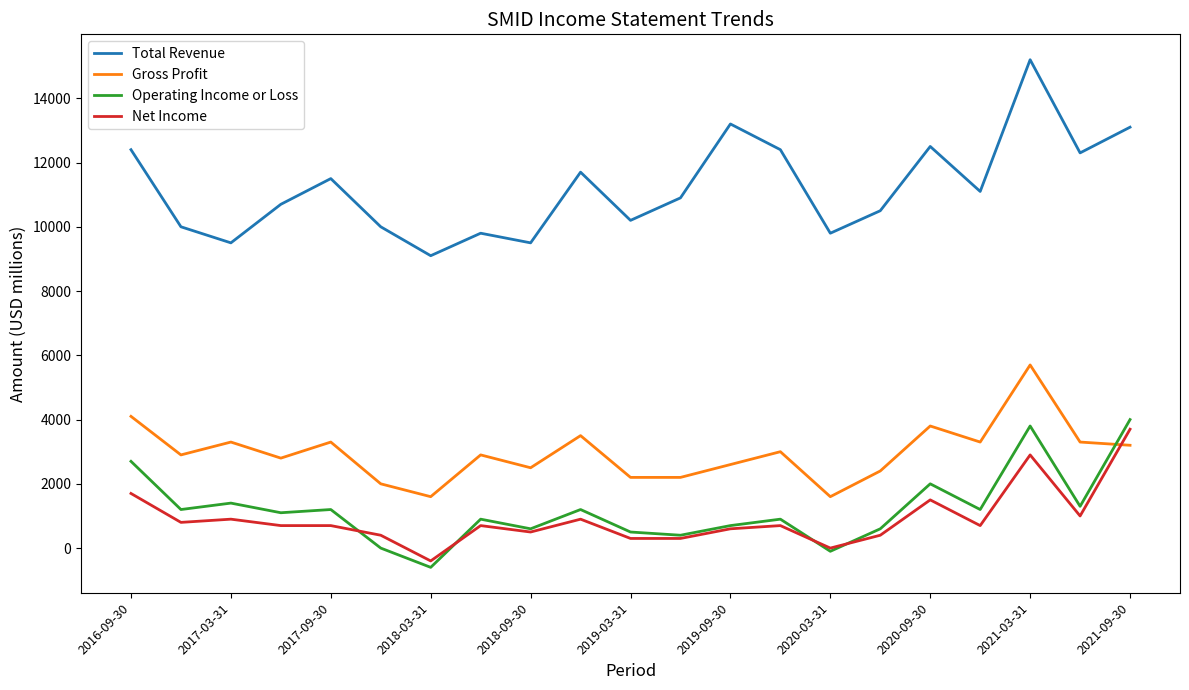

True or false: Net Income and Total Revenue cross at least once.

False